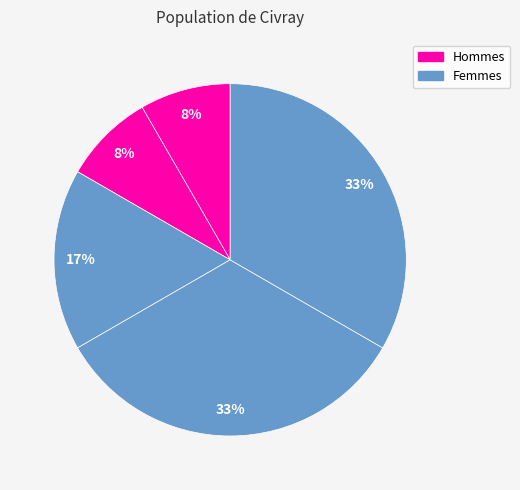

How many segments does this pie chart have?

5